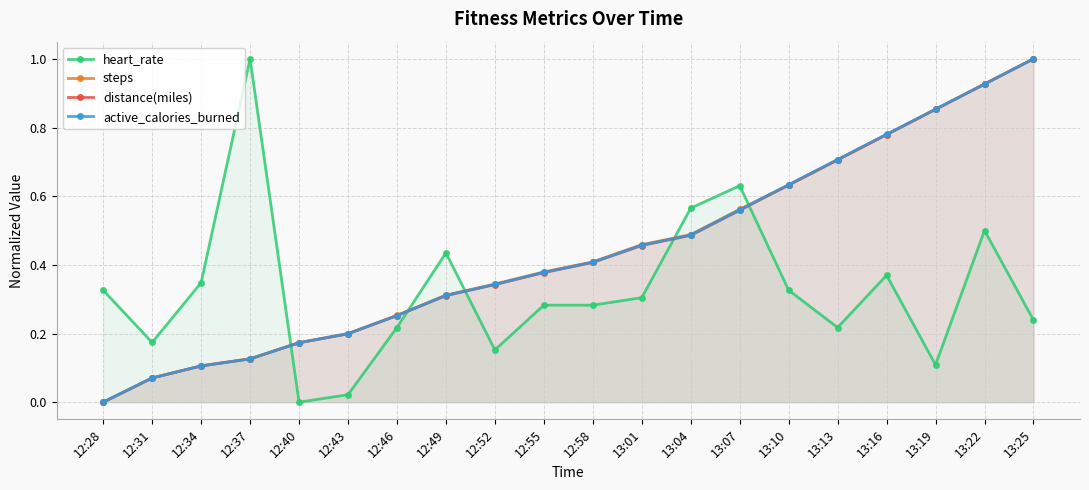

The heart_rate series shows 0.1 at 13:16. True or false?

False